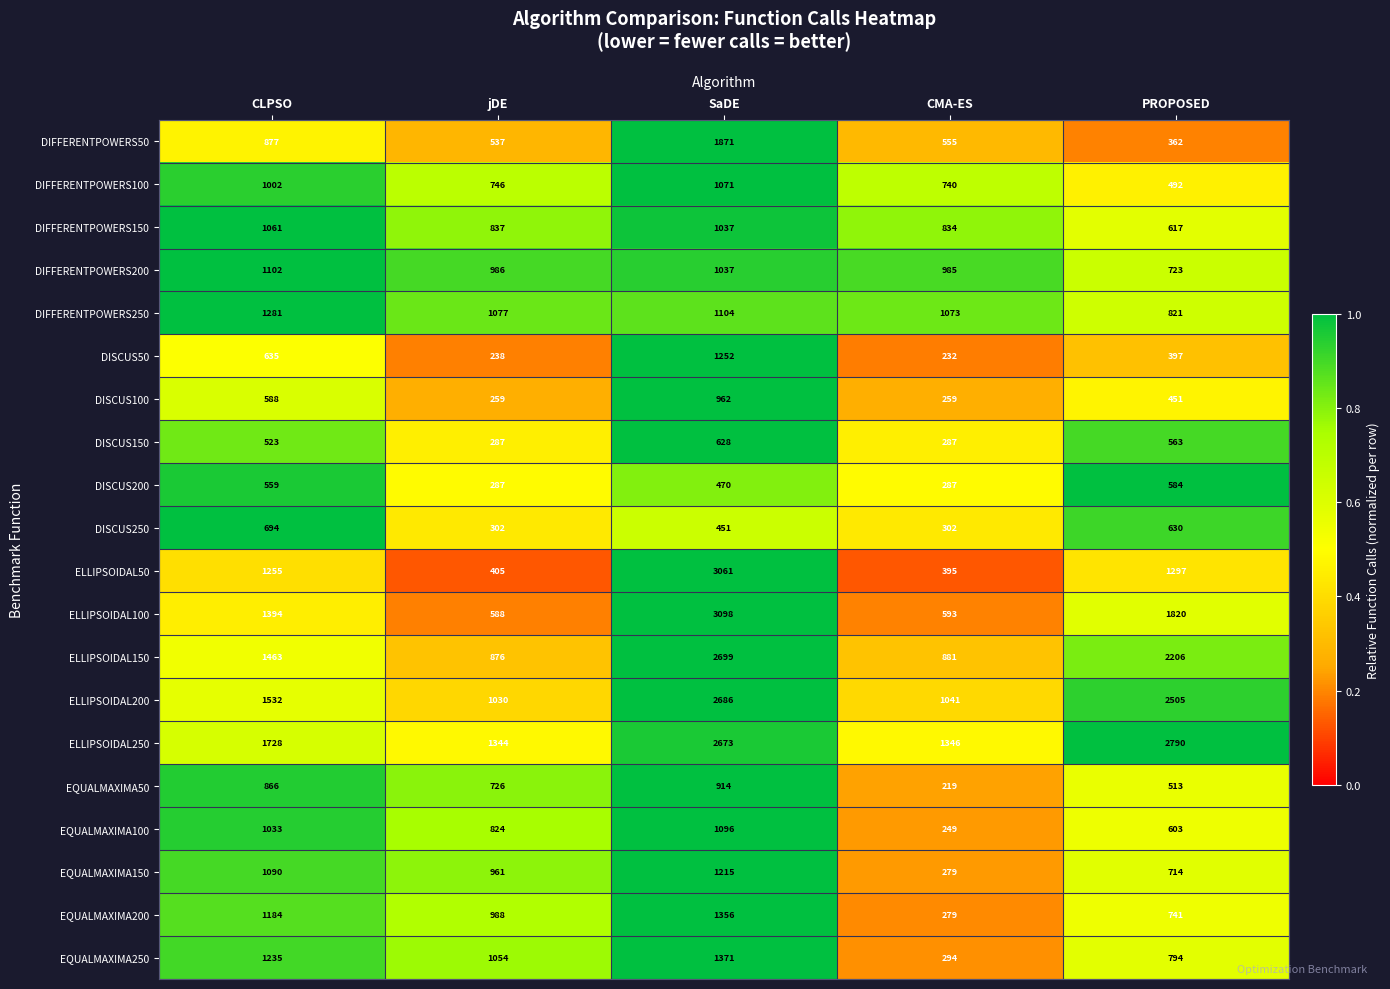

What value does the DISCUS250 series have at CLPSO, to the nearest 50?

700